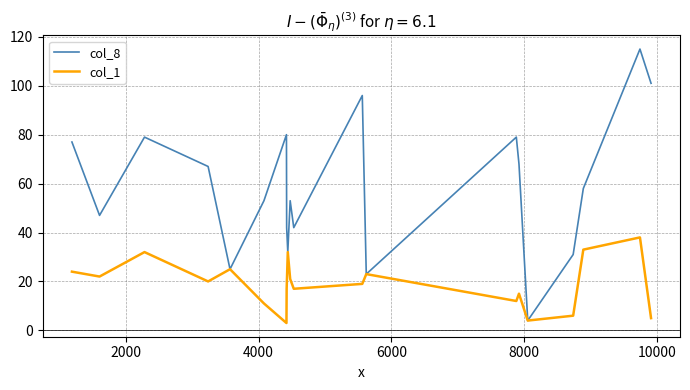

Which series has the largest total across all categories?

col_8